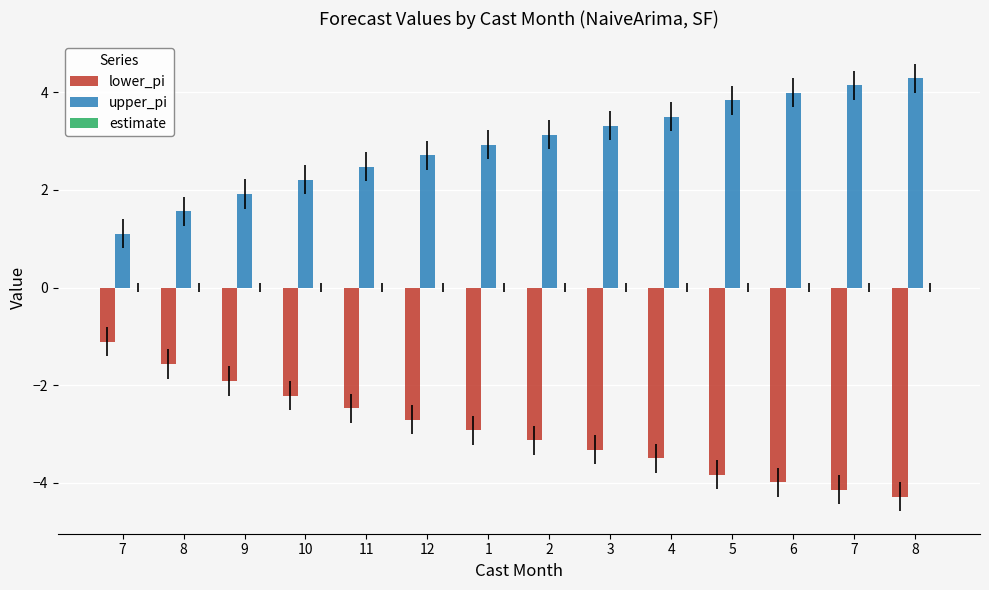

What is the sum of the upper_pi values at 7 and 4?

7.6